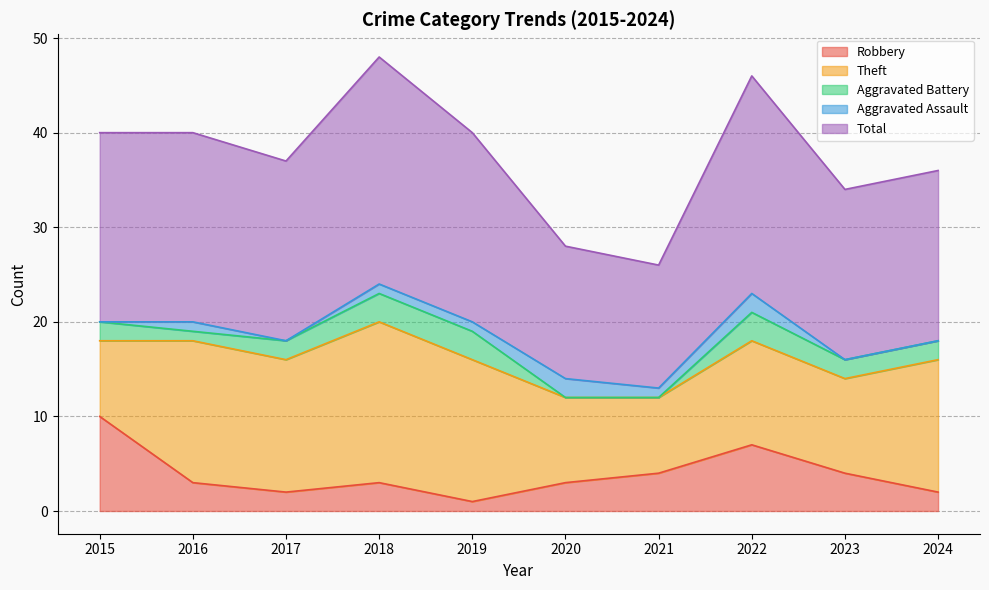

What is the value of the Robbery point at the 9th from the left?

4